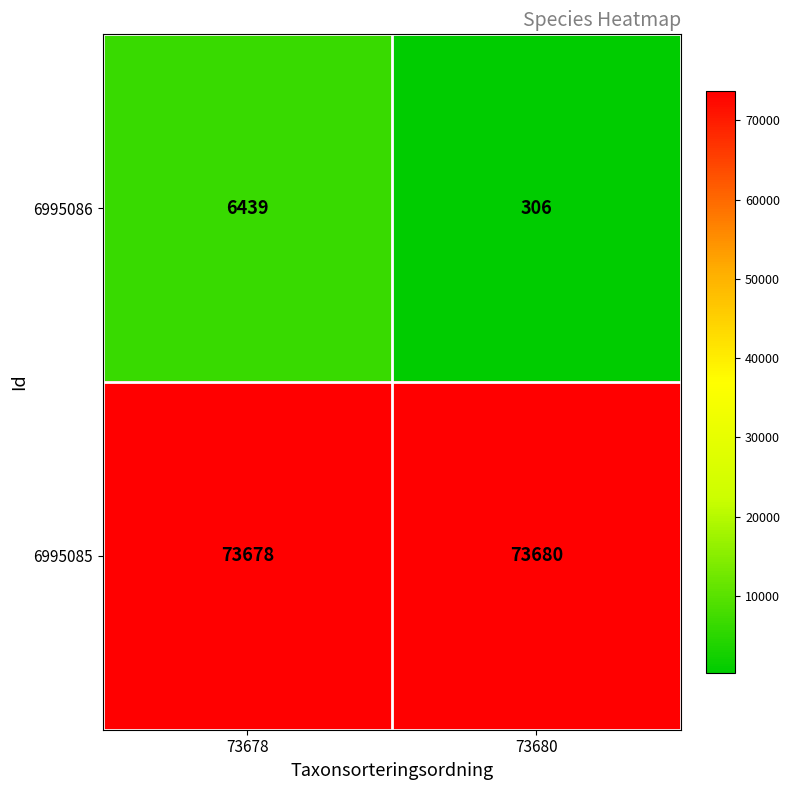

How many categories are shown in the chart?

2